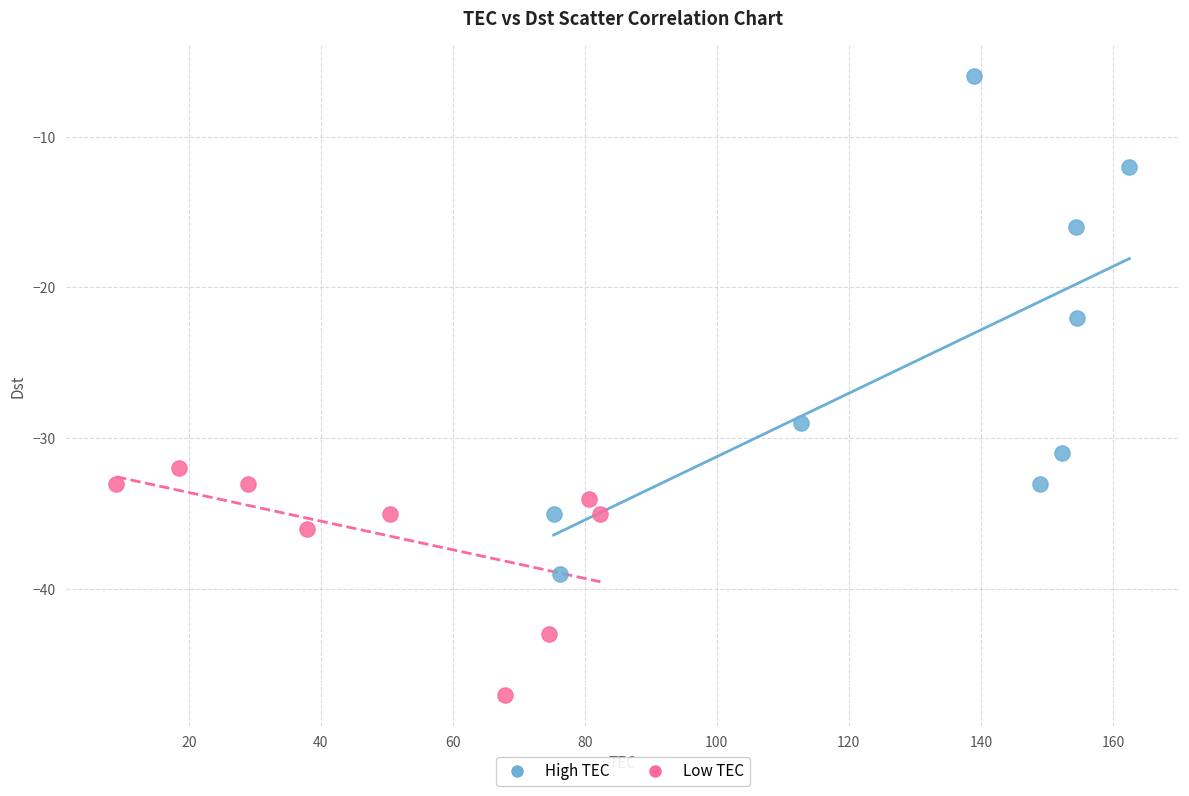

Which series reaches the minimum Y coordinate?

Low TEC